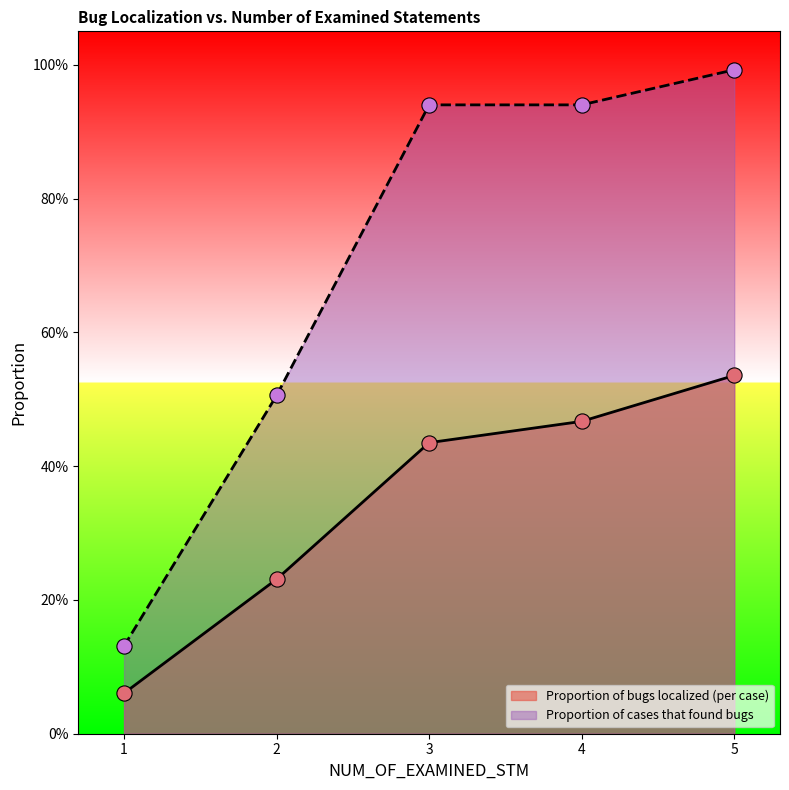

At how many categories does at least one series exceed 0?

5